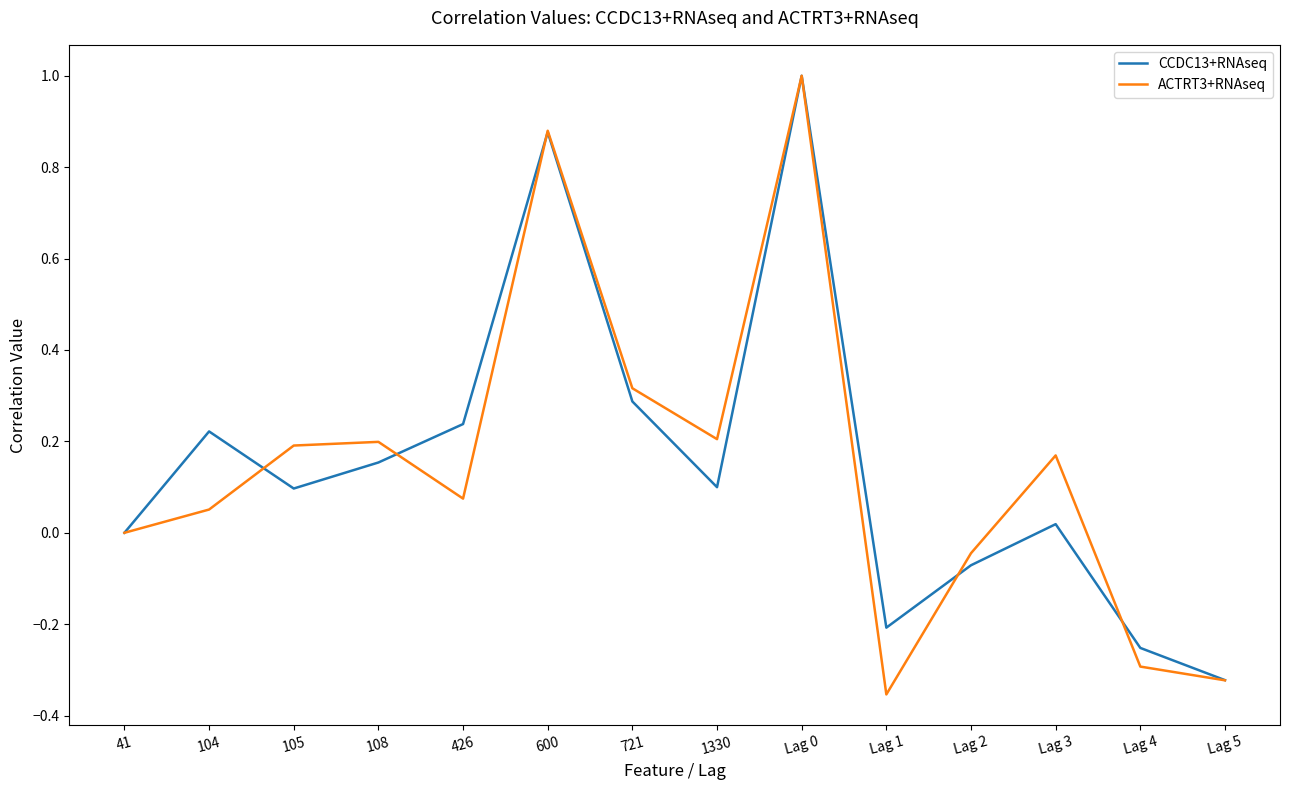

At 104, list the series in order from smallest to largest.

ACTRT3+RNAseq, CCDC13+RNAseq